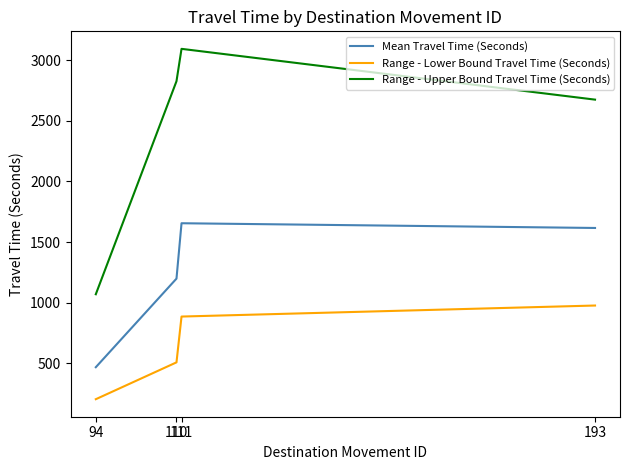

What is the difference between the maximum and minimum values in the Range - Upper Bound Travel Time (Seconds) series?

2025